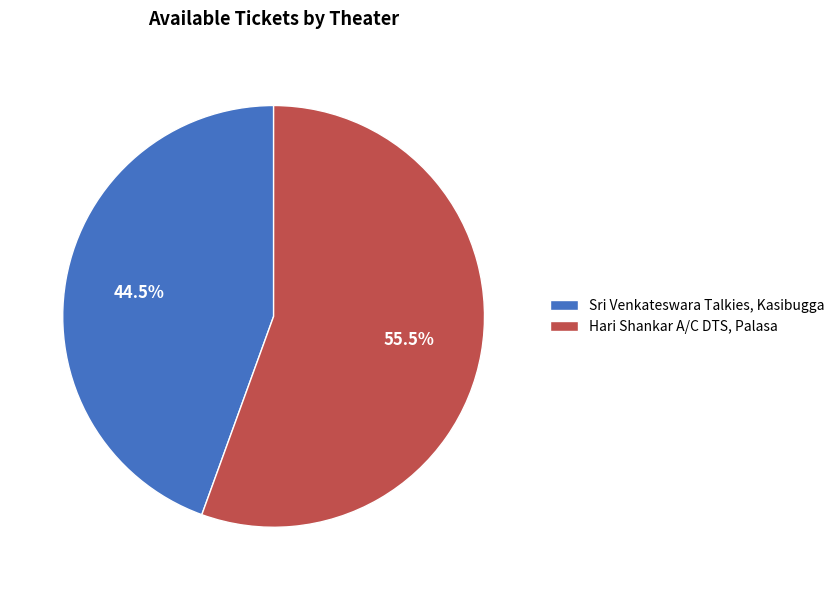

Between Hari Shankar A/C DTS, Palasa and Sri Venkateswara Talkies, Kasibugga, which is larger?

Hari Shankar A/C DTS, Palasa